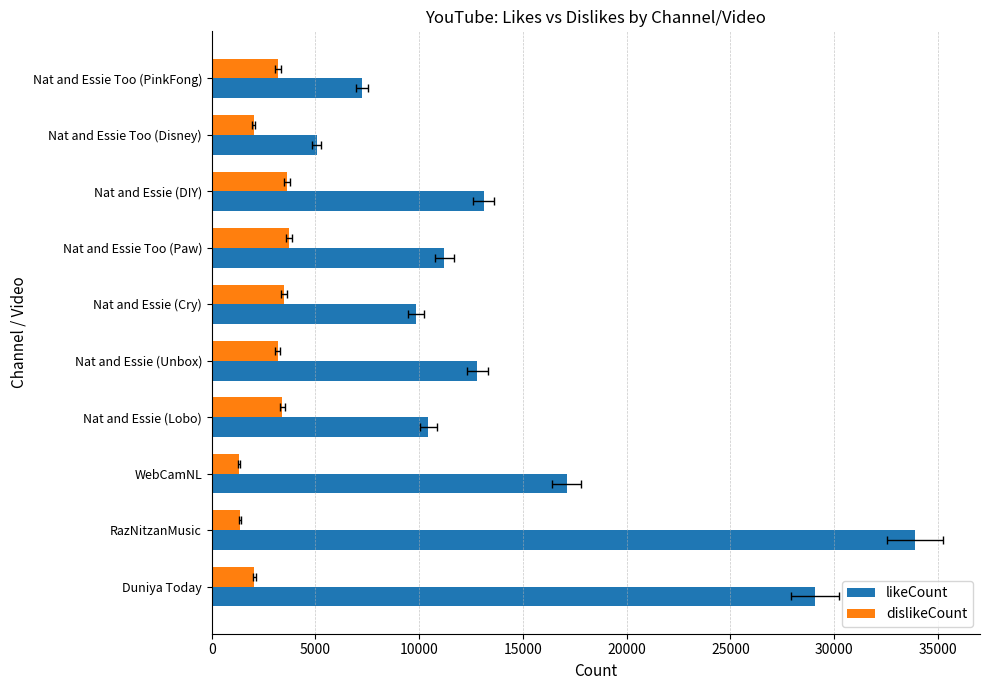

The likeCount series shows 18587 at Nat and Essie (Unbox). True or false?

False